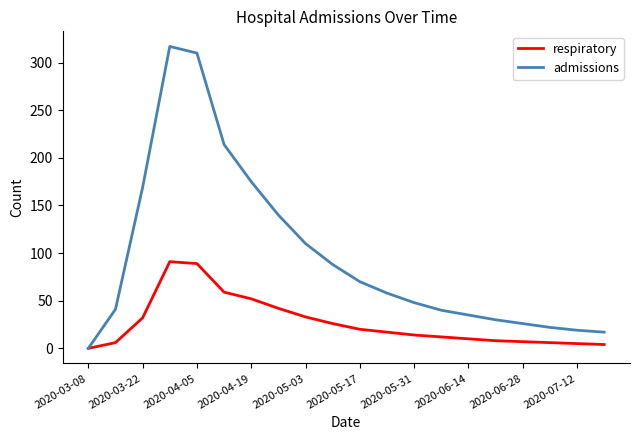

What is the highest value of the respiratory series?

91